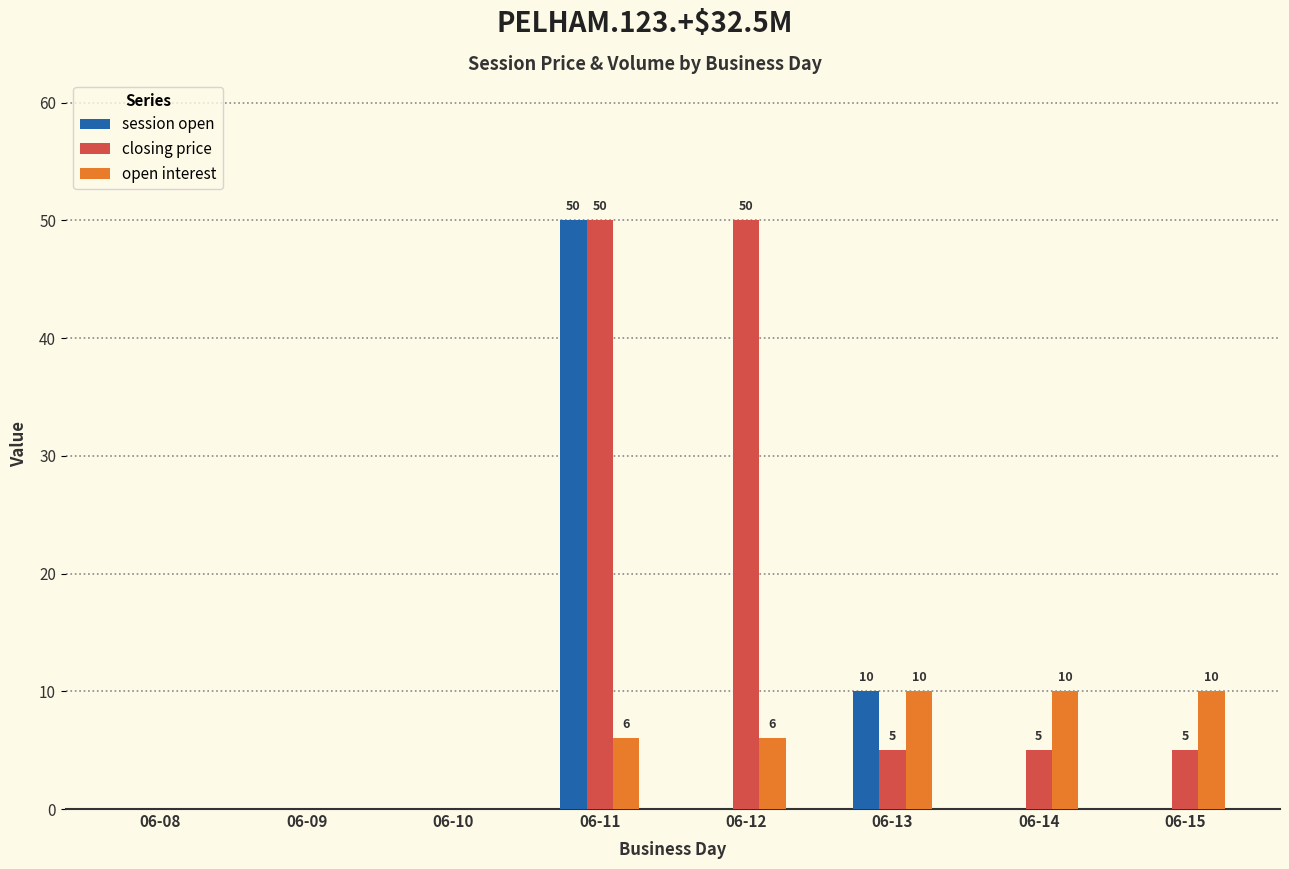

What is the approximate value of session open at 06-11?

50